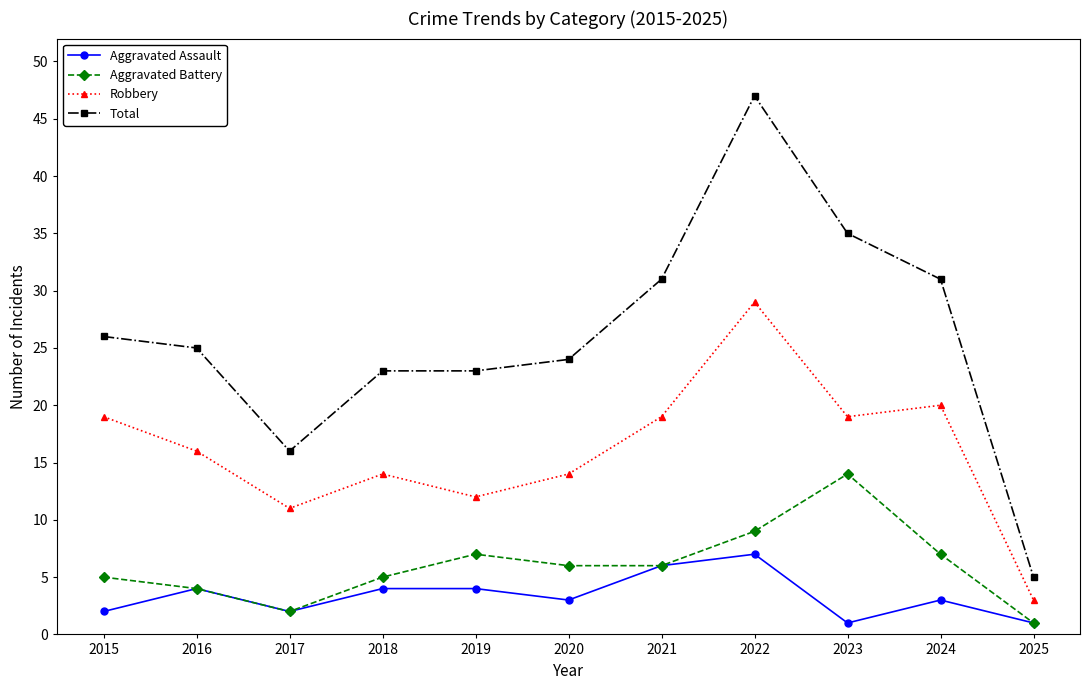

How many series are shown in this chart?

4